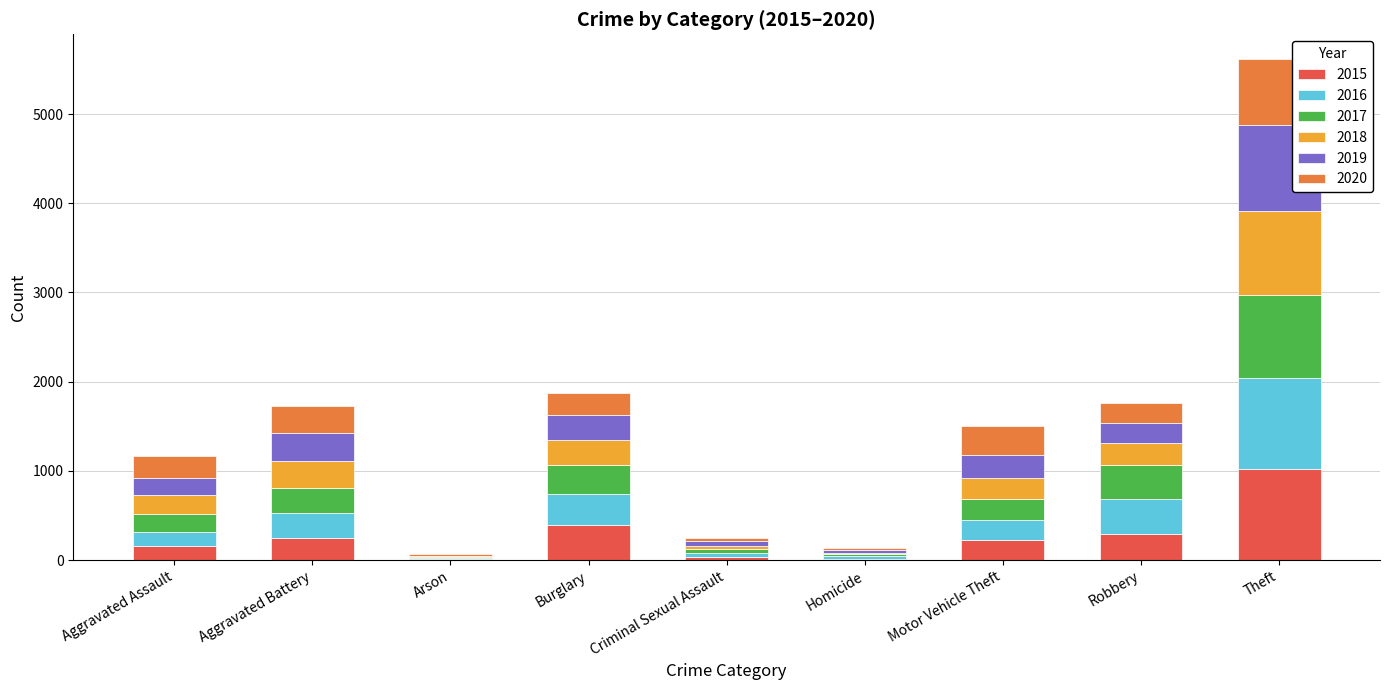

What is the maximum value for 2015?

1027